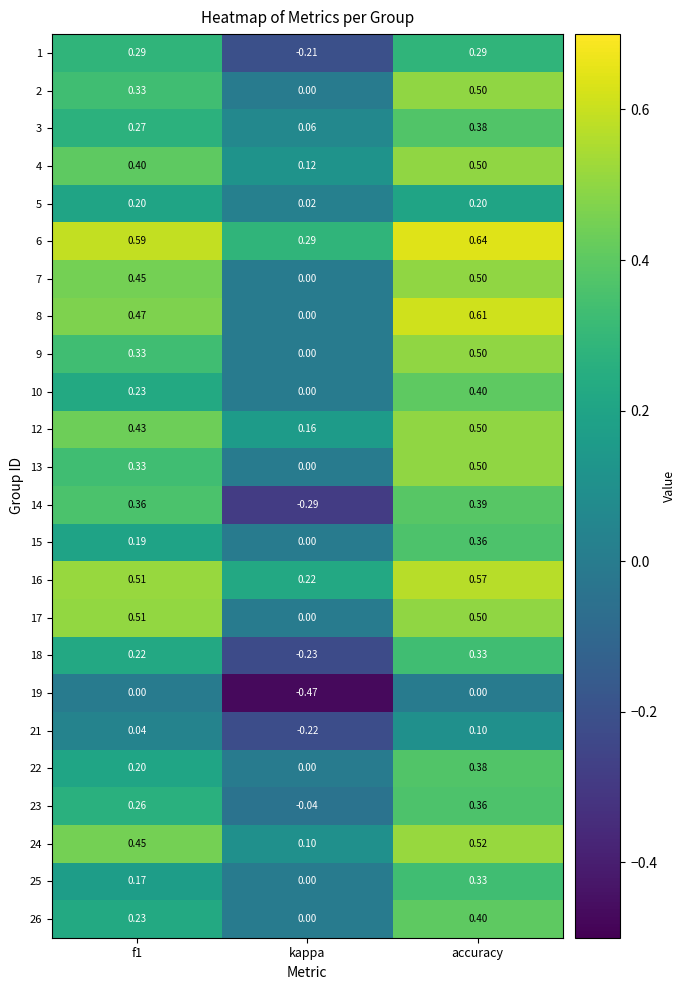

Which series changed the most between kappa and accuracy?

14